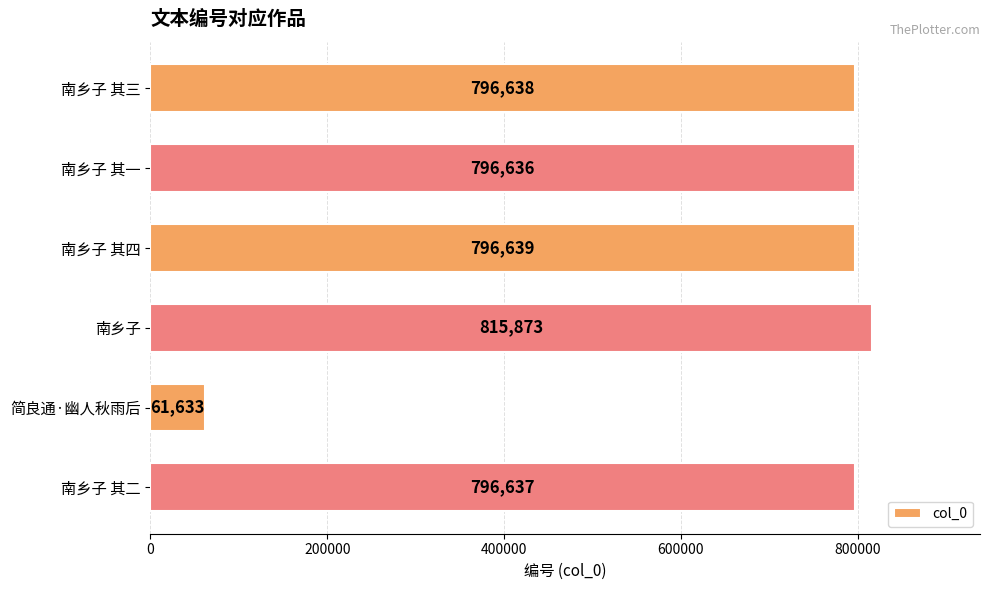

Which category has the lowest value across all series?

简良通·幽人秋雨后